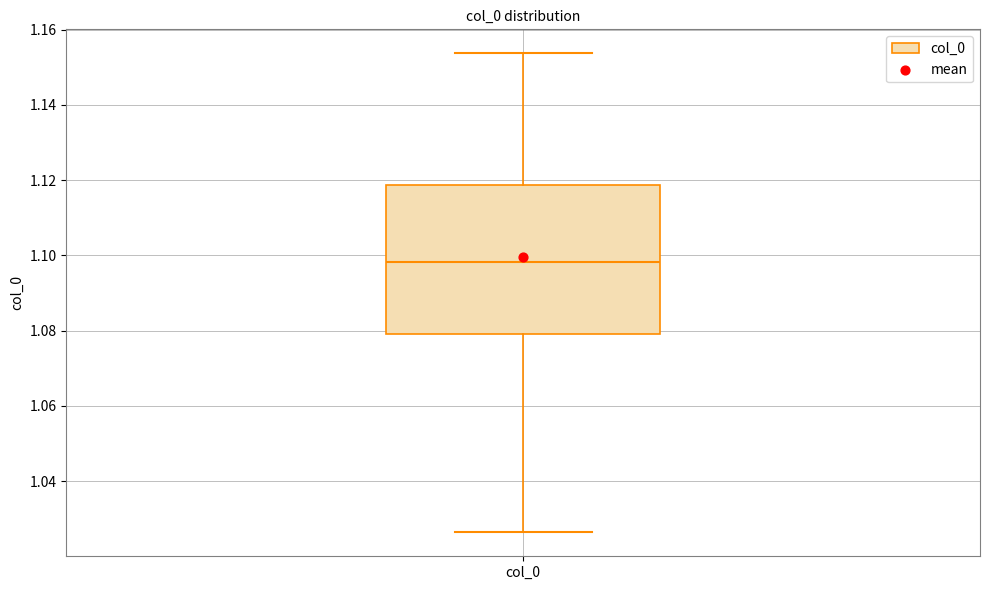

Read this box plot against the y-axis: the position of the median line, the range covered by the box, and the ends of both whiskers. The values are not printed on the chart, so give them approximately, as read against the axis.

median 1.098, box 1.078 to 1.118, whiskers 1.026 to 1.154